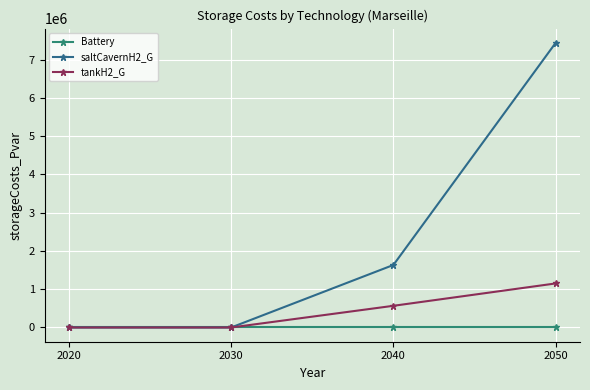

True or false: saltCavernH2_G has more than 0 points higher than both neighbors.

False